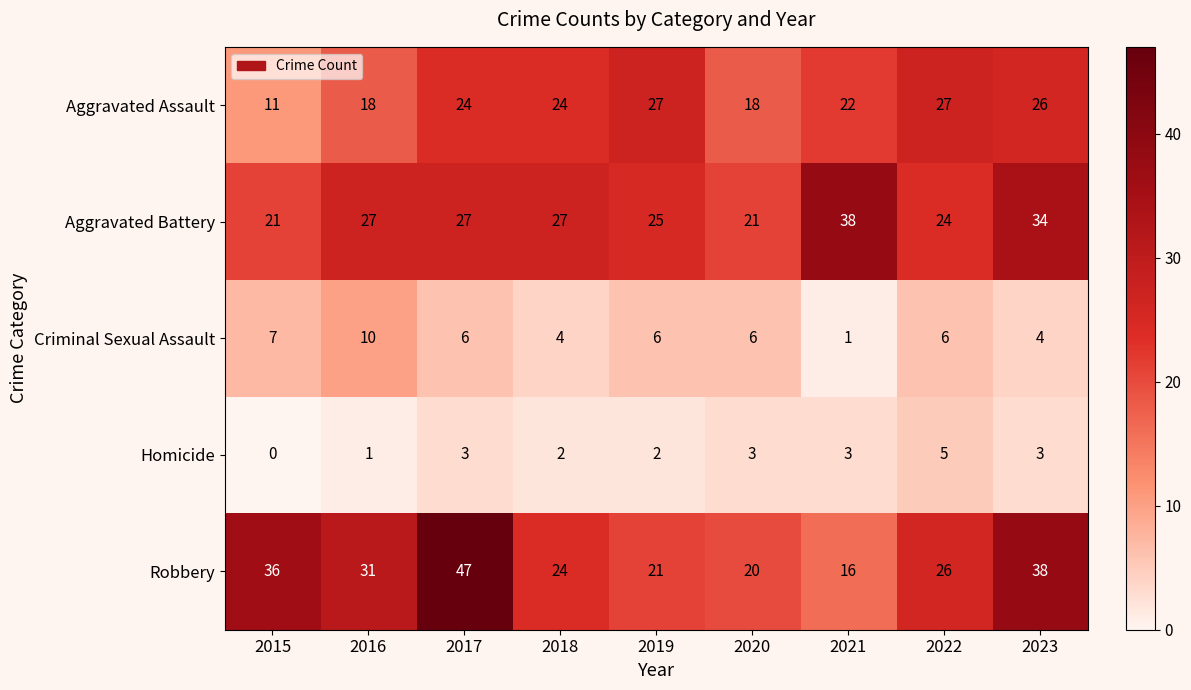

At how many categories does at least one series exceed 19?

9